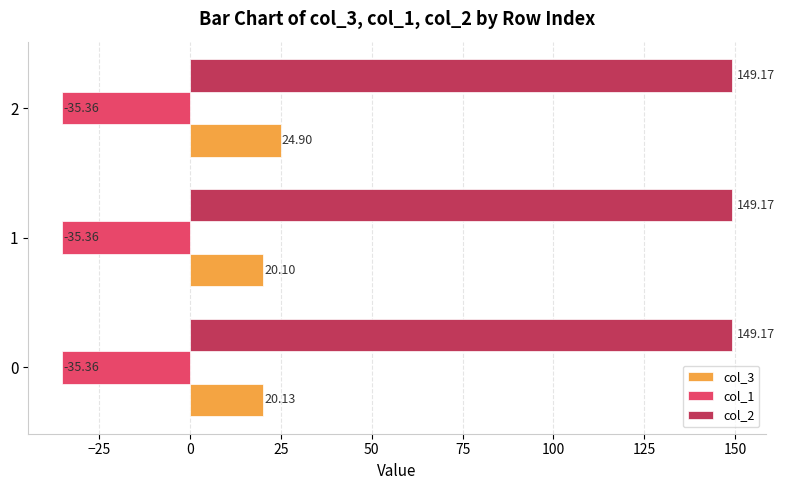

Rank the categories by col_3 value from highest to lowest.

2, 0, 1